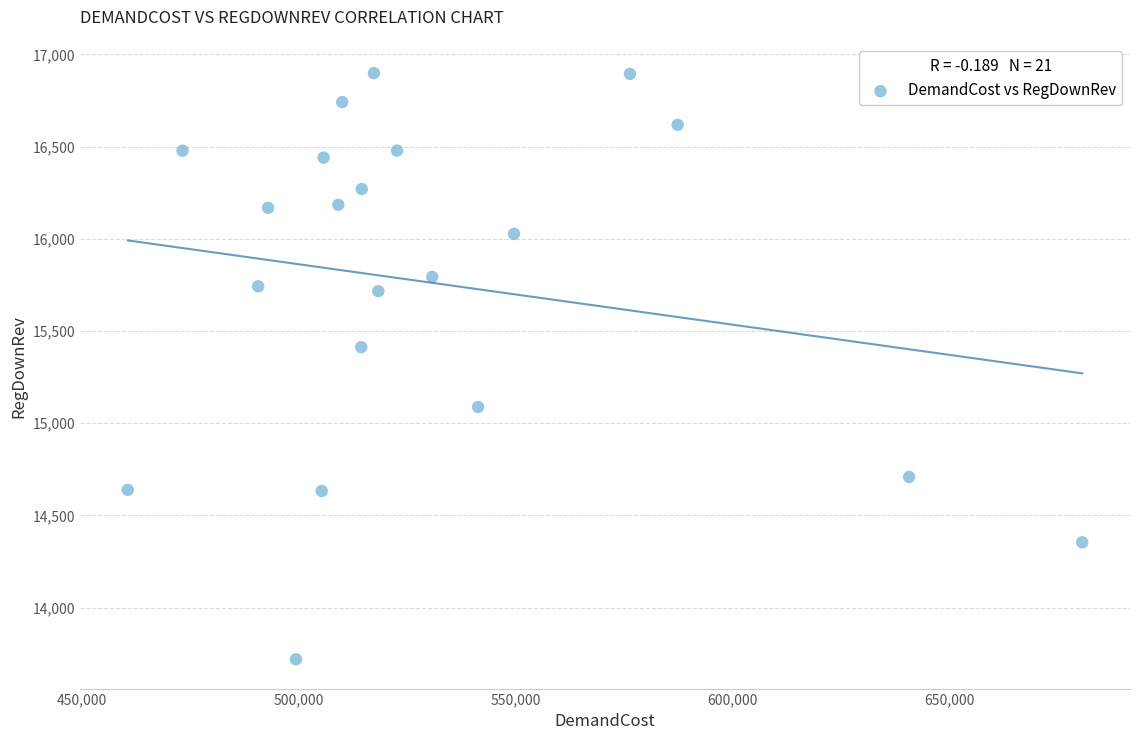

What is the range of Y values (max minus min)?

3178.6